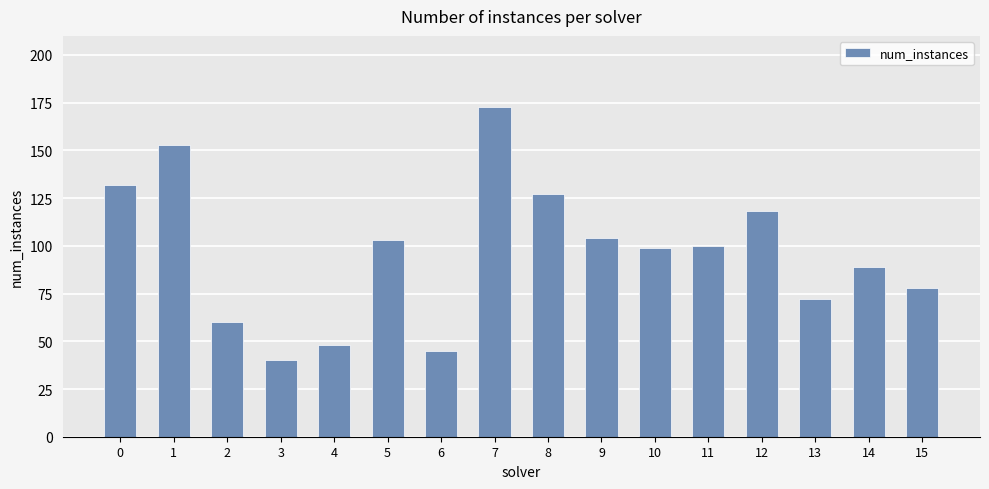

The chart shows a value of 60 at 2. True or false?

True